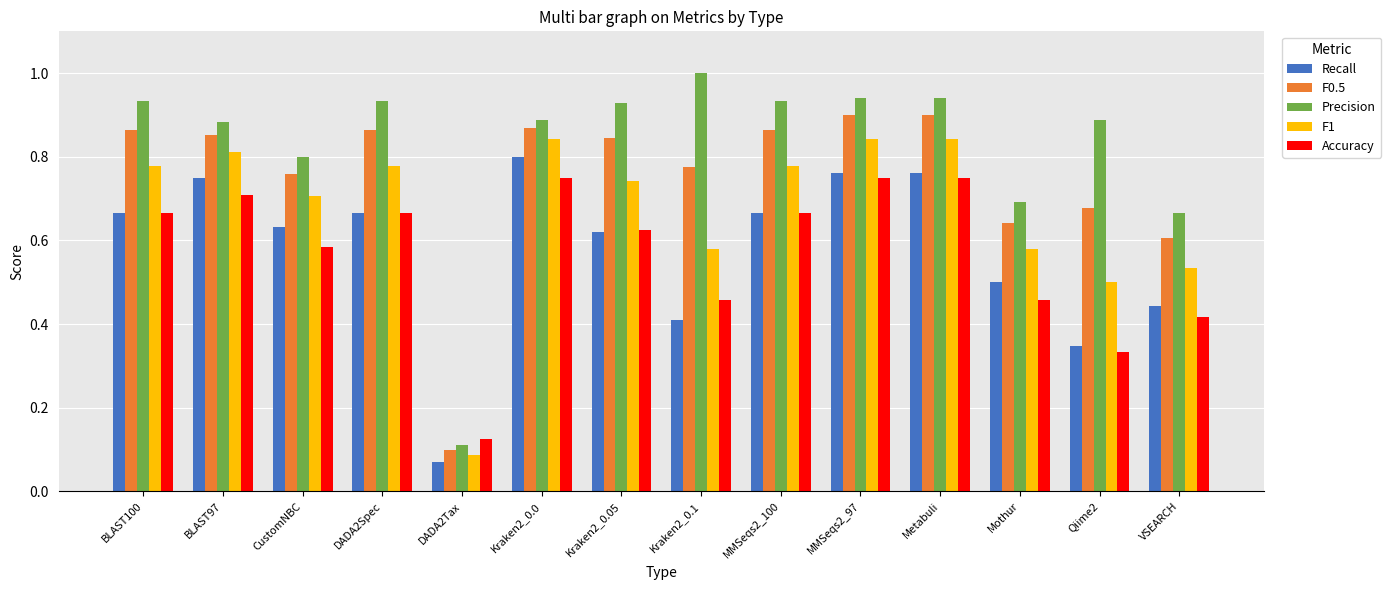

How many bars are there in each group?

5